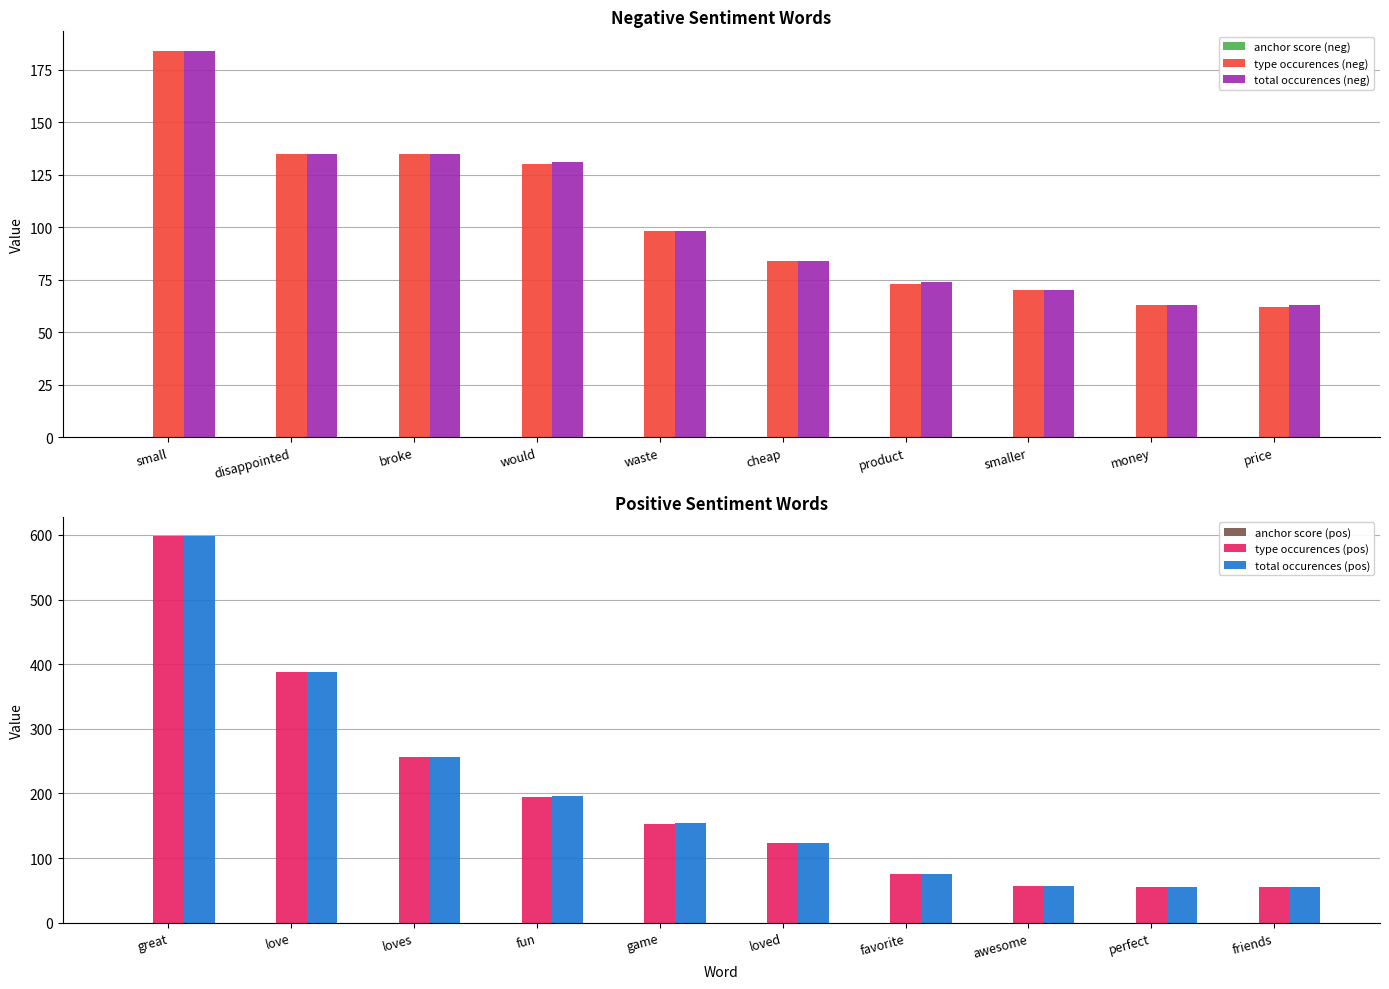

At which label does total occurences (neg) reach its peak?

small